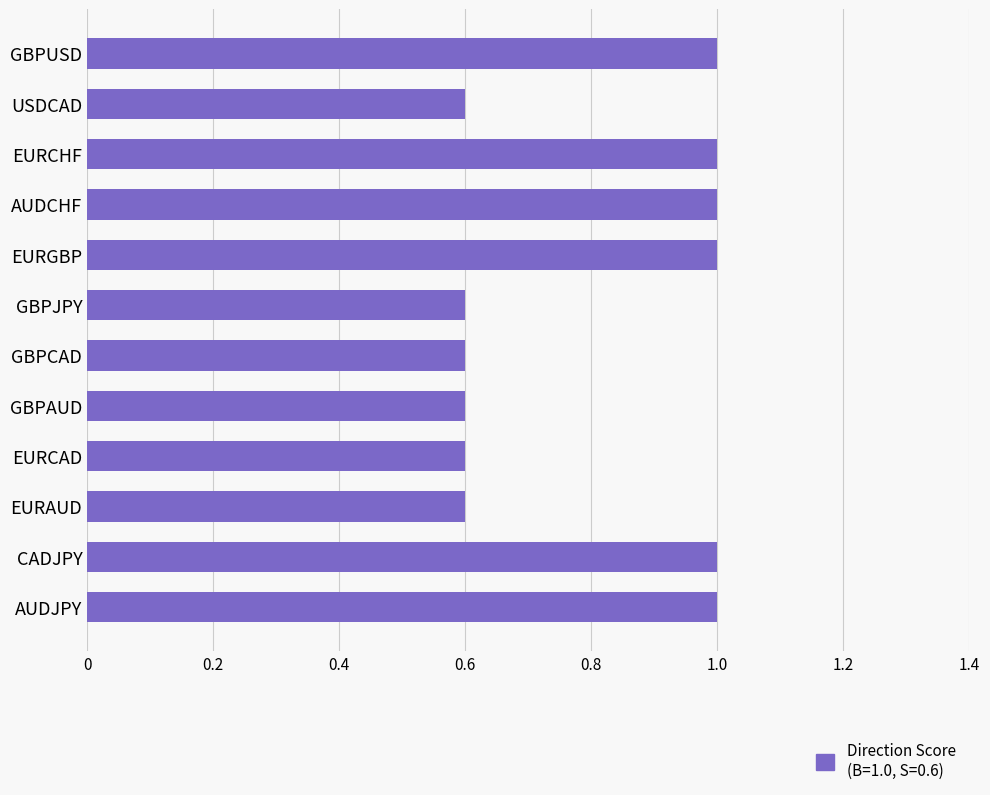

Reading bottom to top, list all the values displayed in this chart.

AUDJPY=1.0	CADJPY=1.0	EURAUD=0.6	EURCAD=0.6	GBPAUD=0.6	GBPCAD=0.6	GBPJPY=0.6	EURGBP=1.0	AUDCHF=1.0	EURCHF=1.0	USDCAD=0.6	GBPUSD=1.0